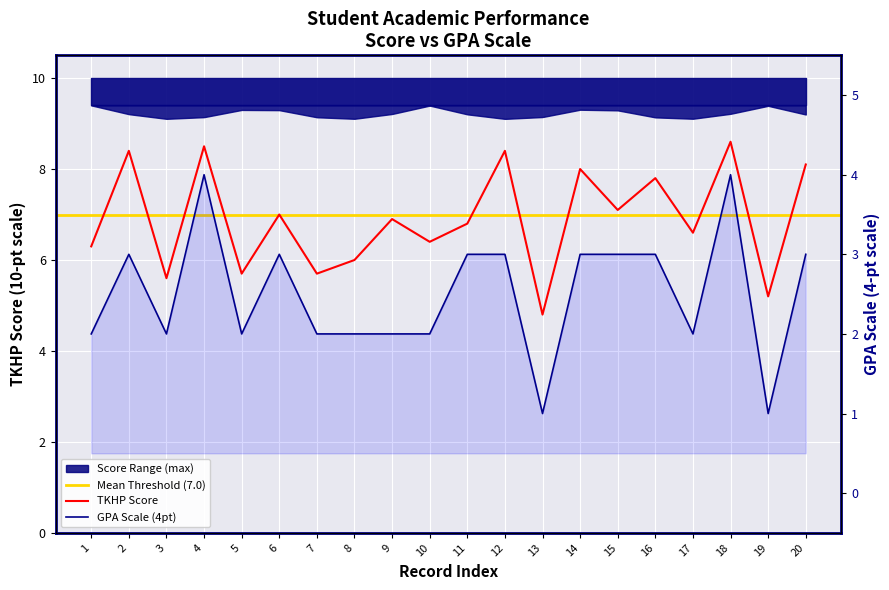

Where is the first local minimum for Thang diem 4?

3